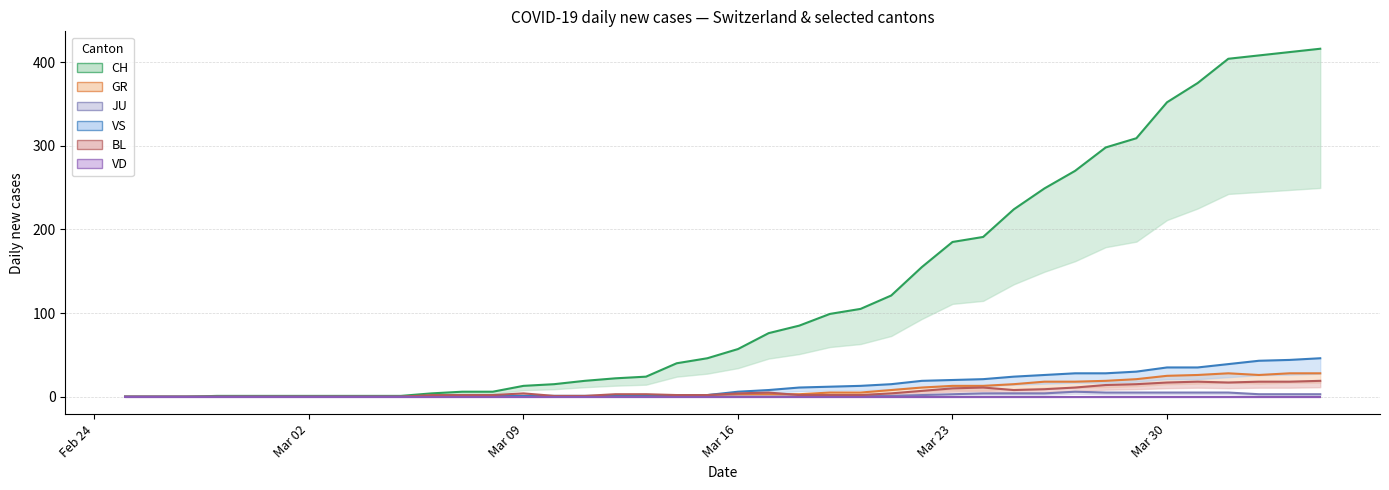

Is the value of CH at 2020-03-08 greater than the value of GR at 2020-03-26?

No